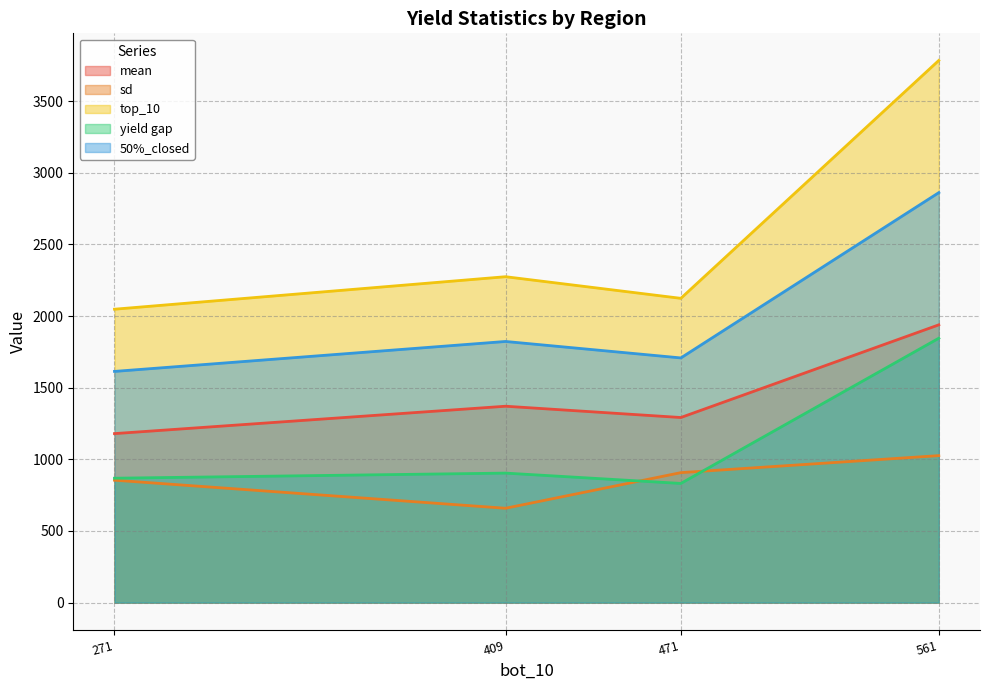

What are all the series names shown in the legend?

mean, sd, top_10, yield gap, 50%_closed